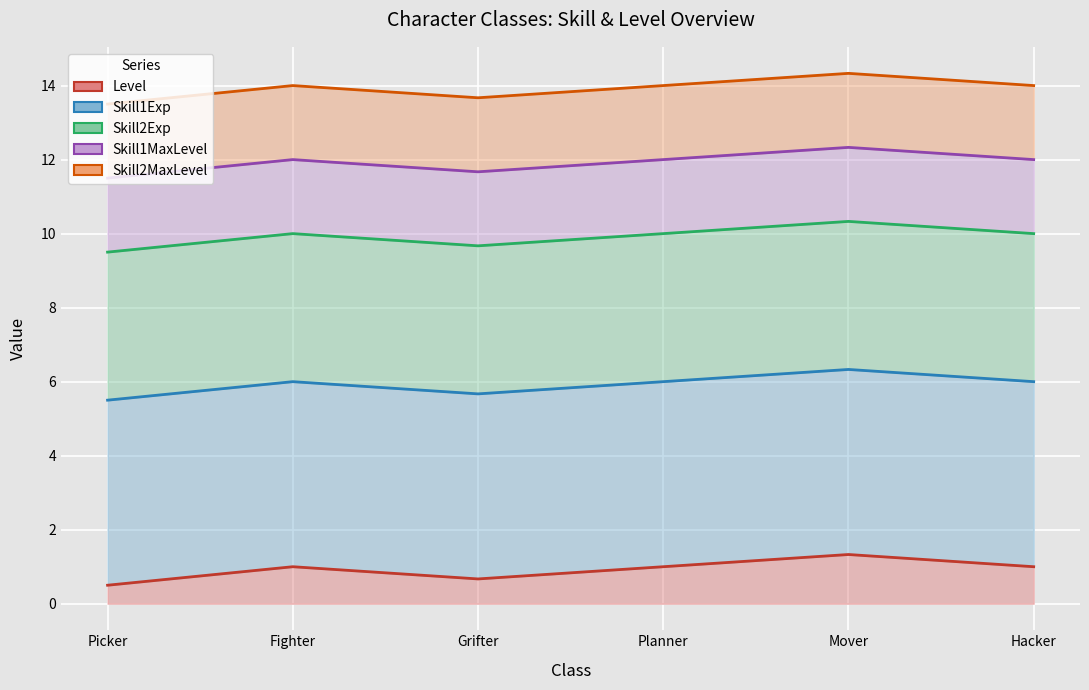

What is the lowest value of the Skill2Exp series?

4.0